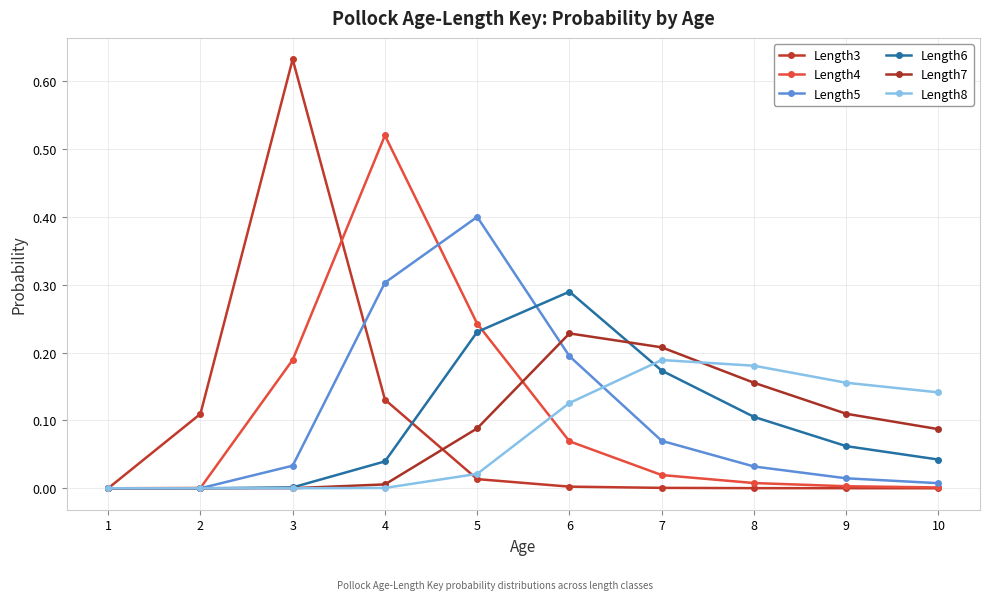

True or false: Length8 has more than 0 points higher than both neighbors.

True